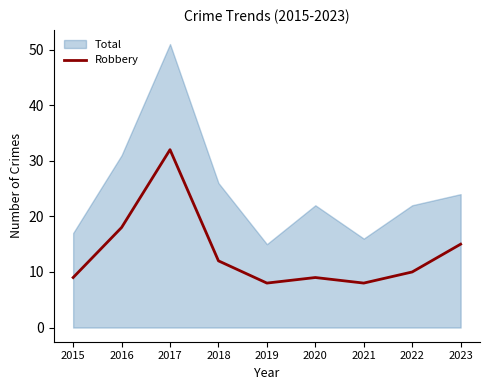

What is the smallest value displayed?

8